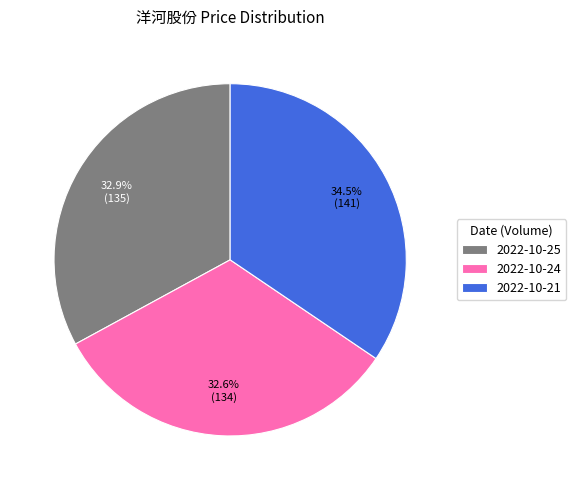

Is the sum of 2022-10-21 and 2022-10-25 greater than half?

Yes